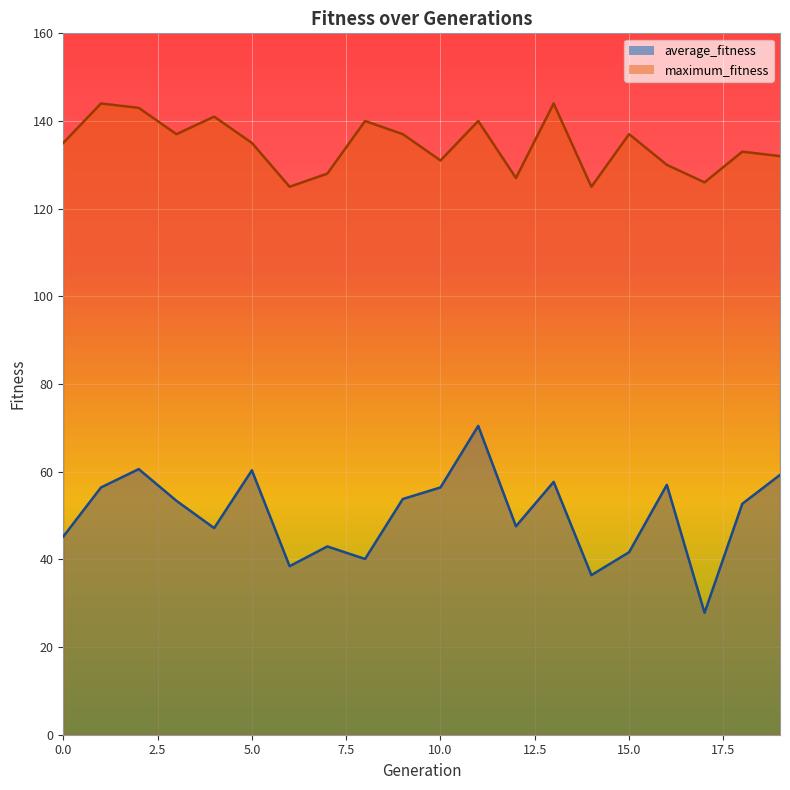

What is the value of the average_fitness point at the 2nd from the left?

56.4